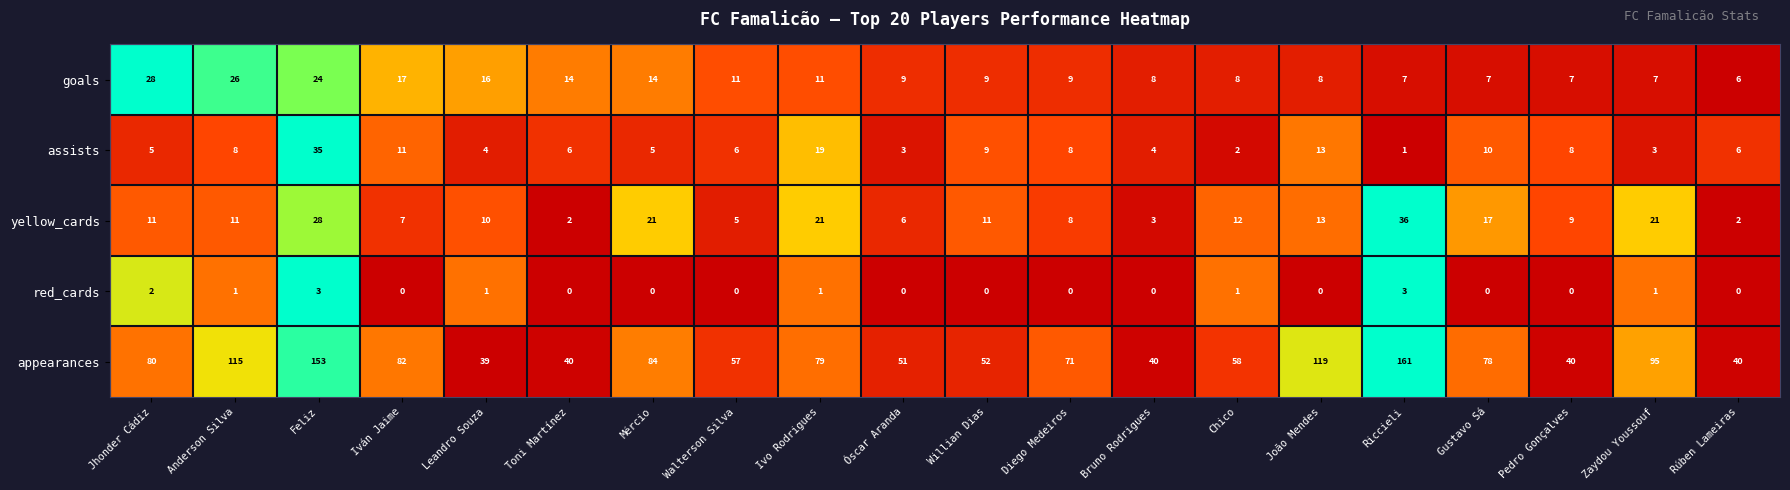

At which category is the sum across all series the highest?

Feliz